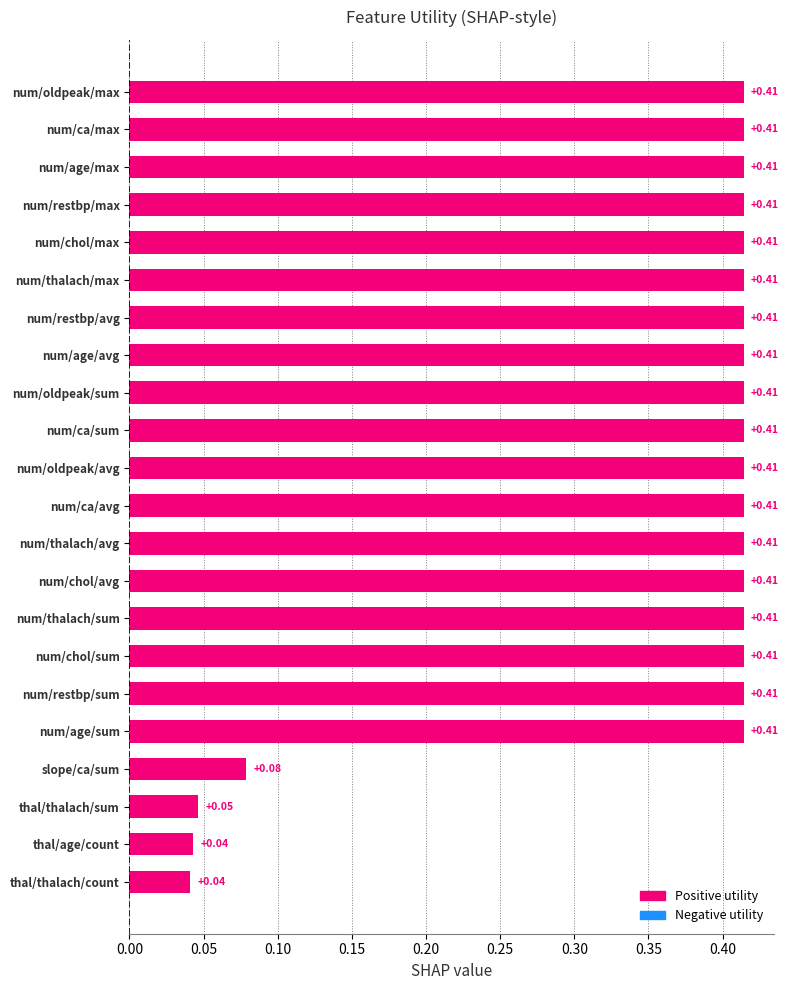

What is the change in value from thal/thalach/count to num/chol/sum?

+0.4